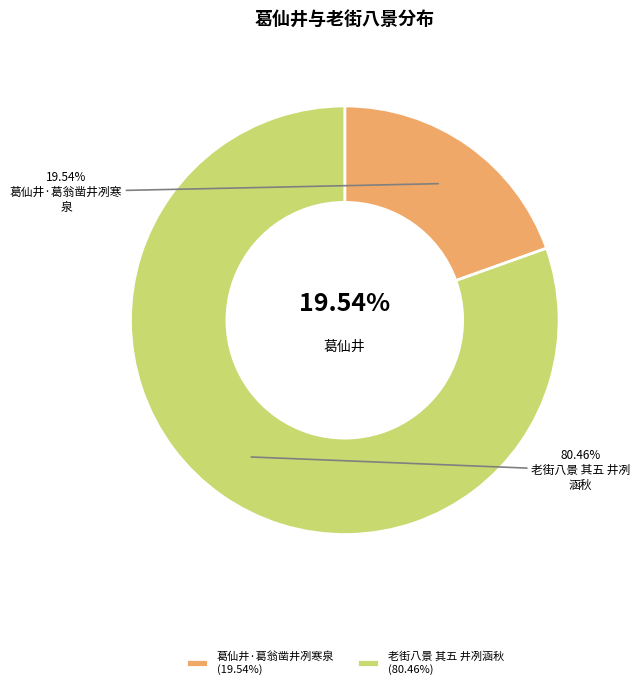

Rank the categories by value from lowest to highest.

葛仙井·葛翁凿井冽寒泉, 老街八景 其五 井冽涵秋